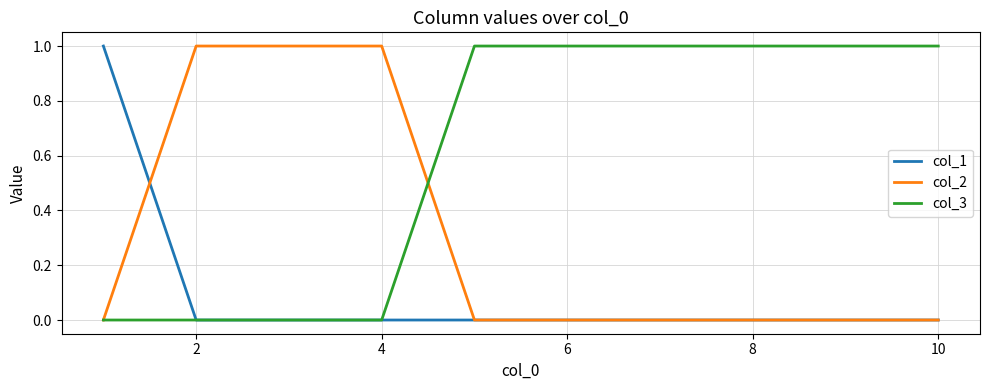

Is this an area chart (filled region under the line)?

No